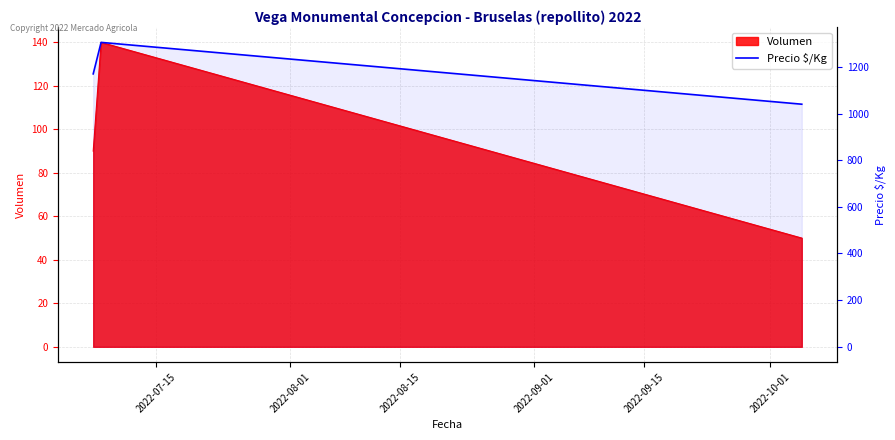

Count the number of values greater than 1170.

1